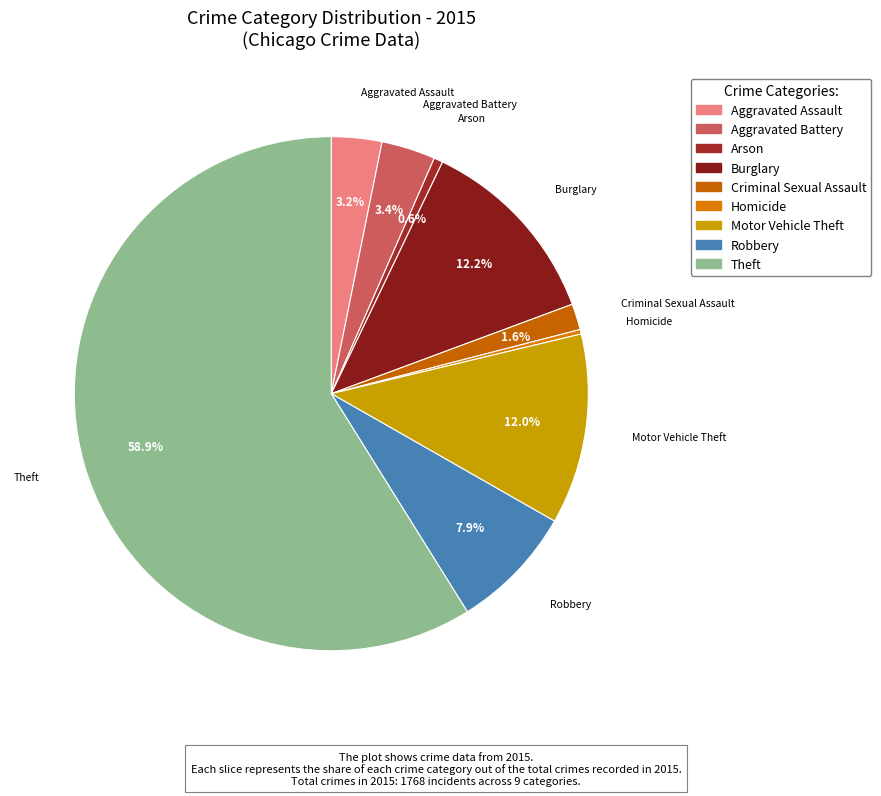

Between Burglary and Homicide, which is larger?

Burglary